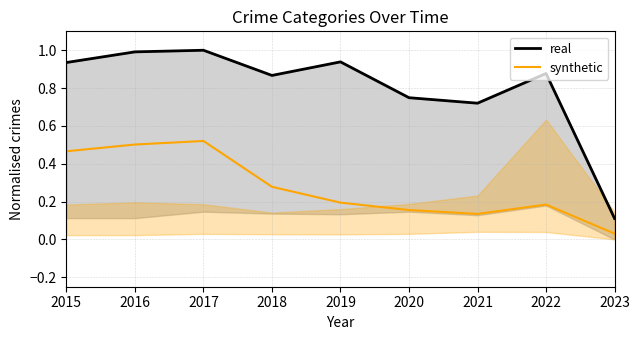

List the labels in order of synthetic value, smallest first.

2023, 2021, 2020, 2022, 2019, 2018, 2015, 2016, 2017